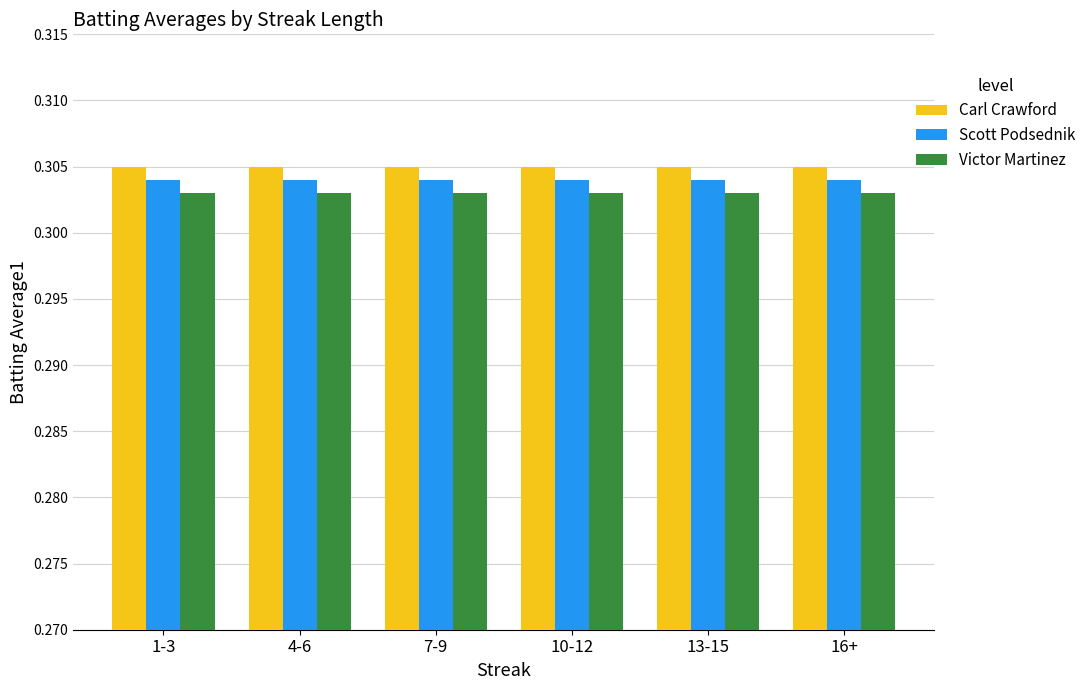

At how many categories does at least one series exceed 0?

6